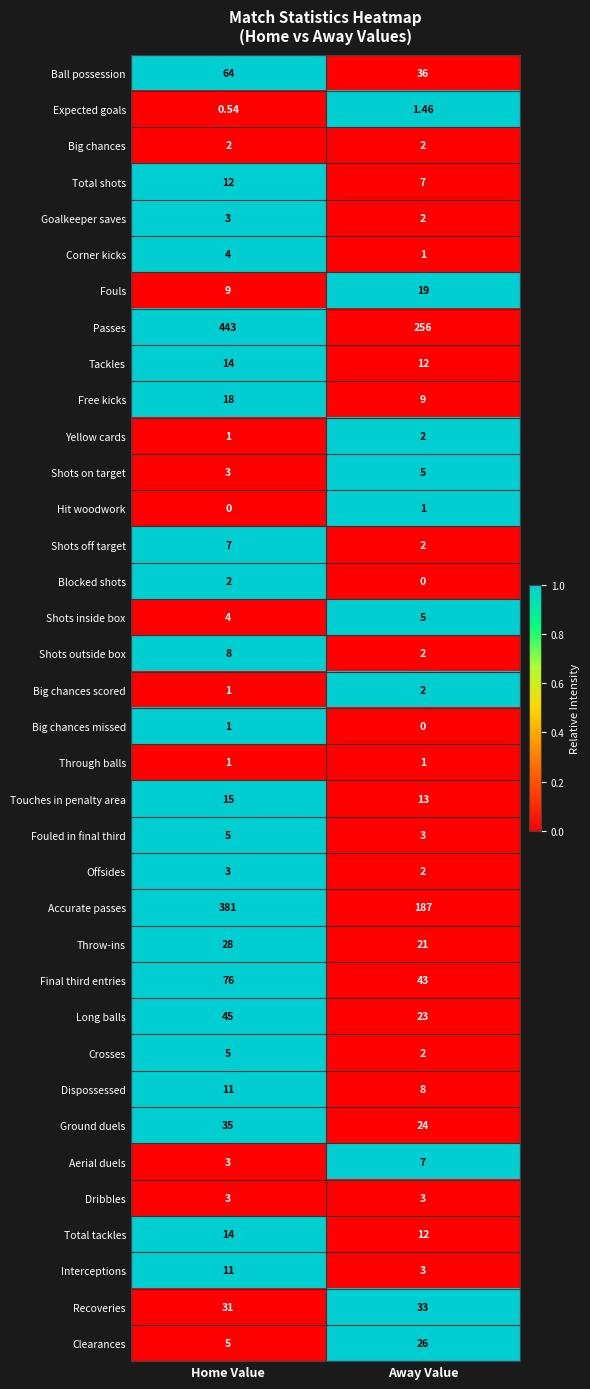

Which series has the widest spread of values?

Accurate passes